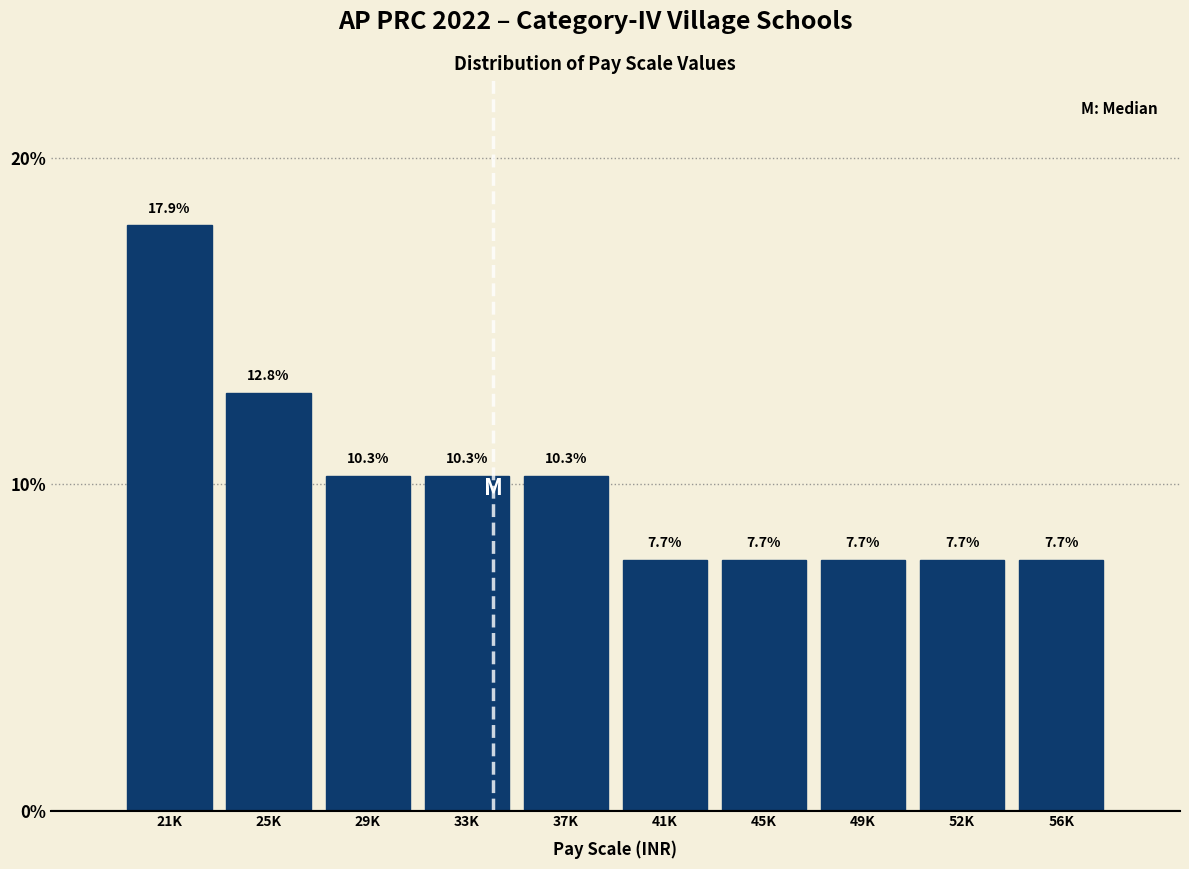

Reading left to right, extract all data points from this chart.

21K=17.9	25K=12.8	29K=10.3	33K=10.3	37K=10.3	41K=7.7	45K=7.7	49K=7.7	52K=7.7	56K=7.7